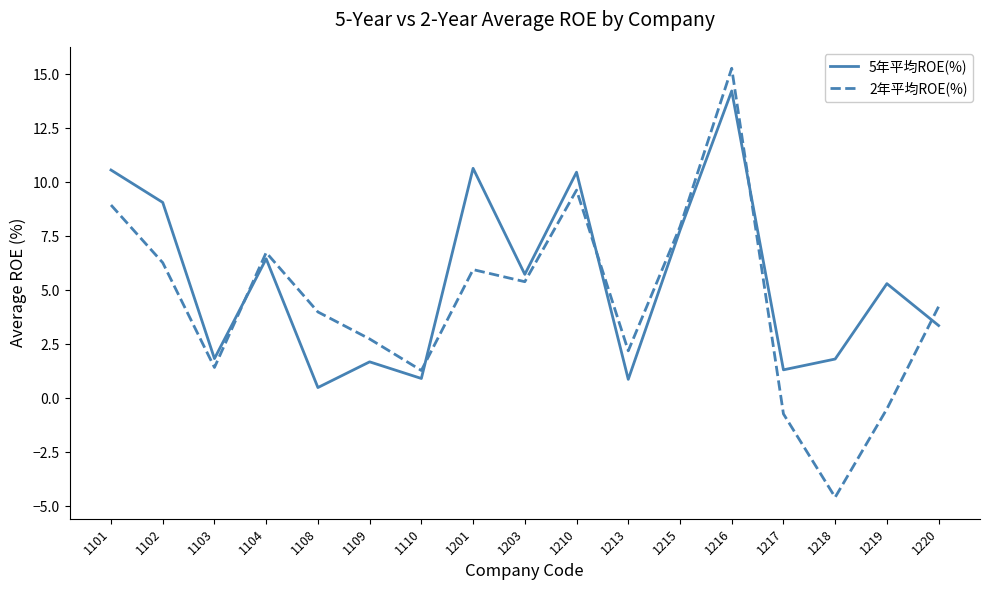

What is the highest value of the 2年平均ROE(%) series?

15.3